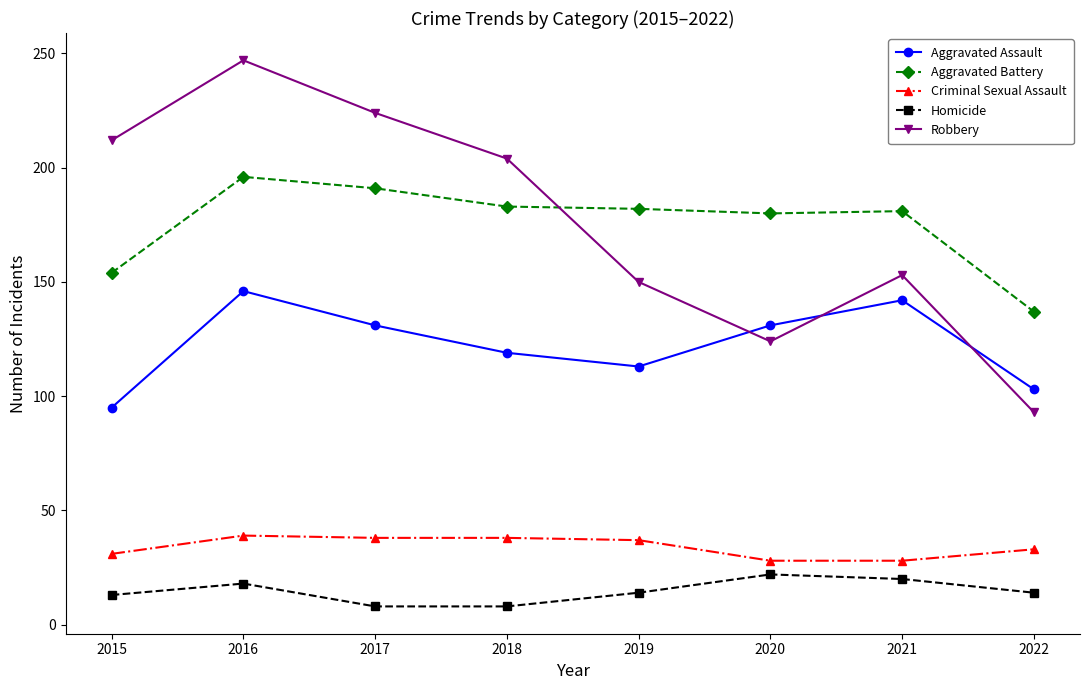

True or false: Robbery has a value of 134 at 2018.

False